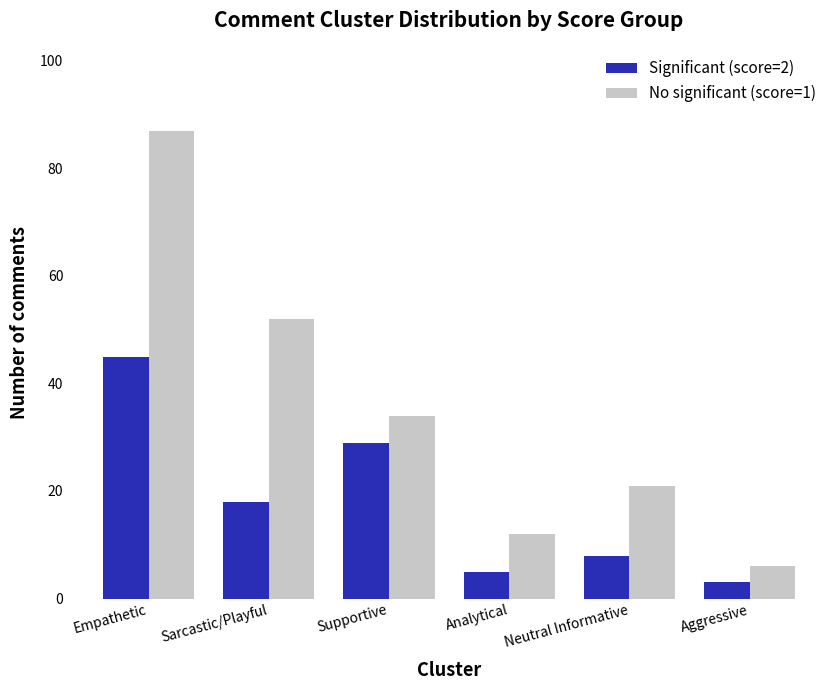

List the series in order of their peak value, highest first.

No significant (score=1), Significant (score=2)